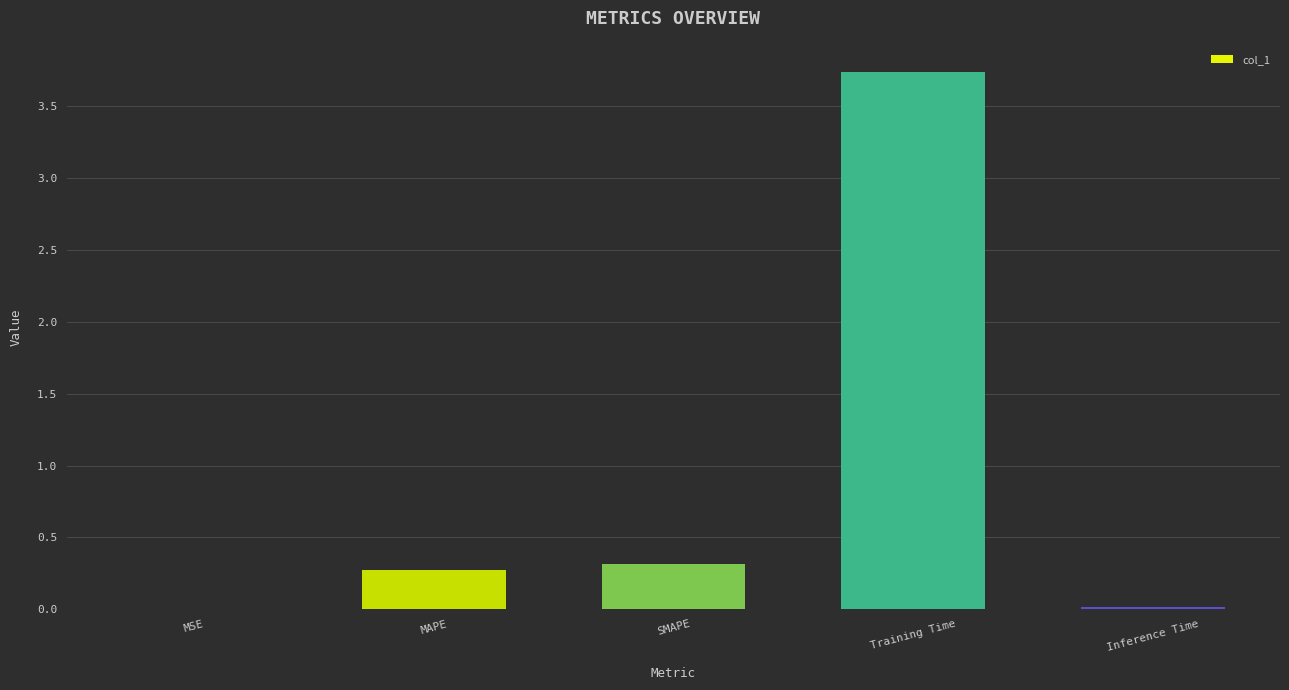

What is the sum of all values?

4.3